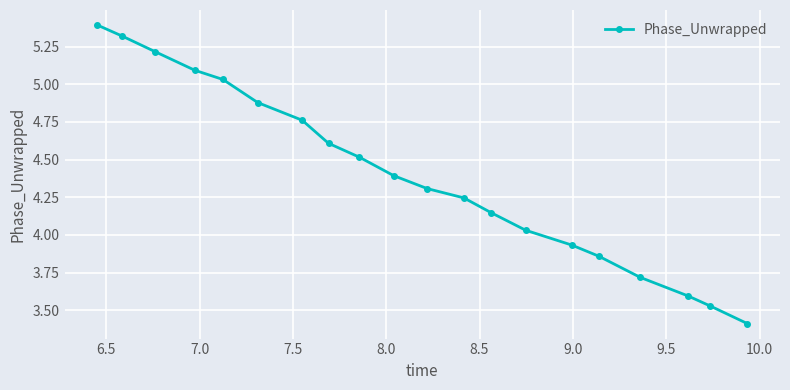

What is the maximum value shown in the chart?

5.4